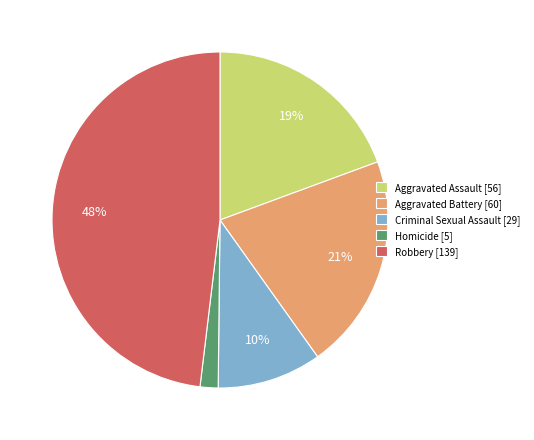

The Aggravated Assault slice represents 28% of the pie. True or false?

False